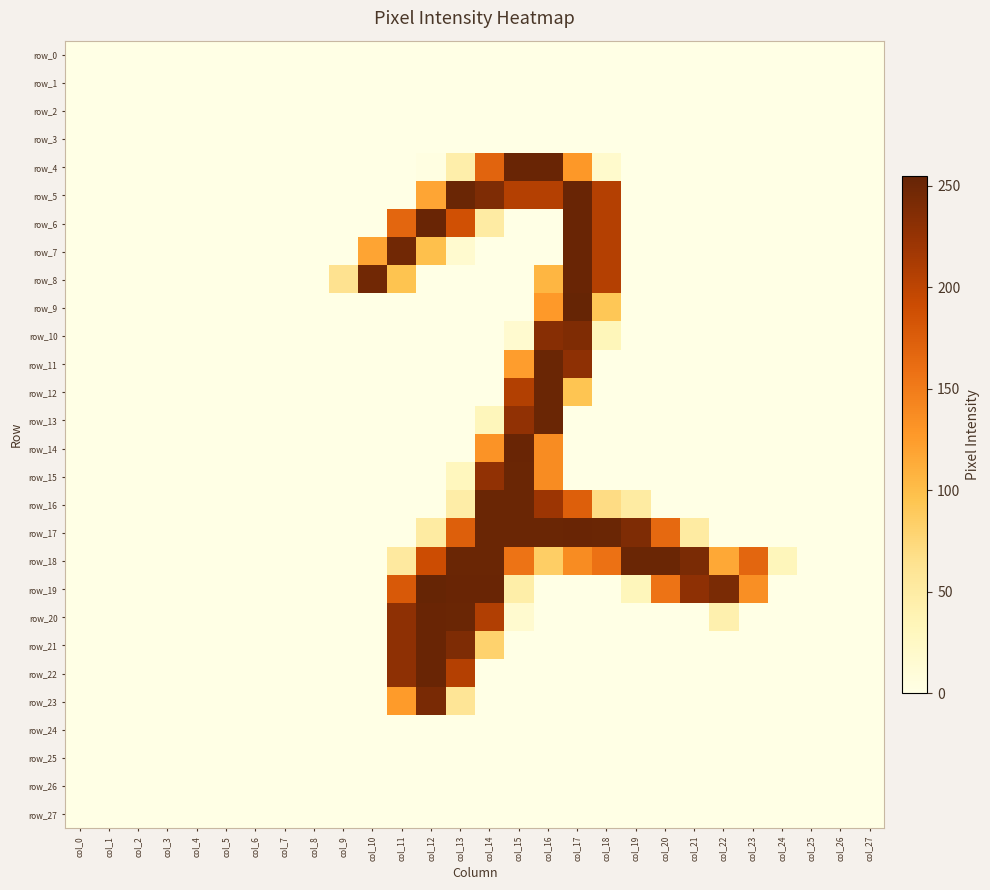

Between col_19 and col_21, which series saw the biggest shift?

row_19